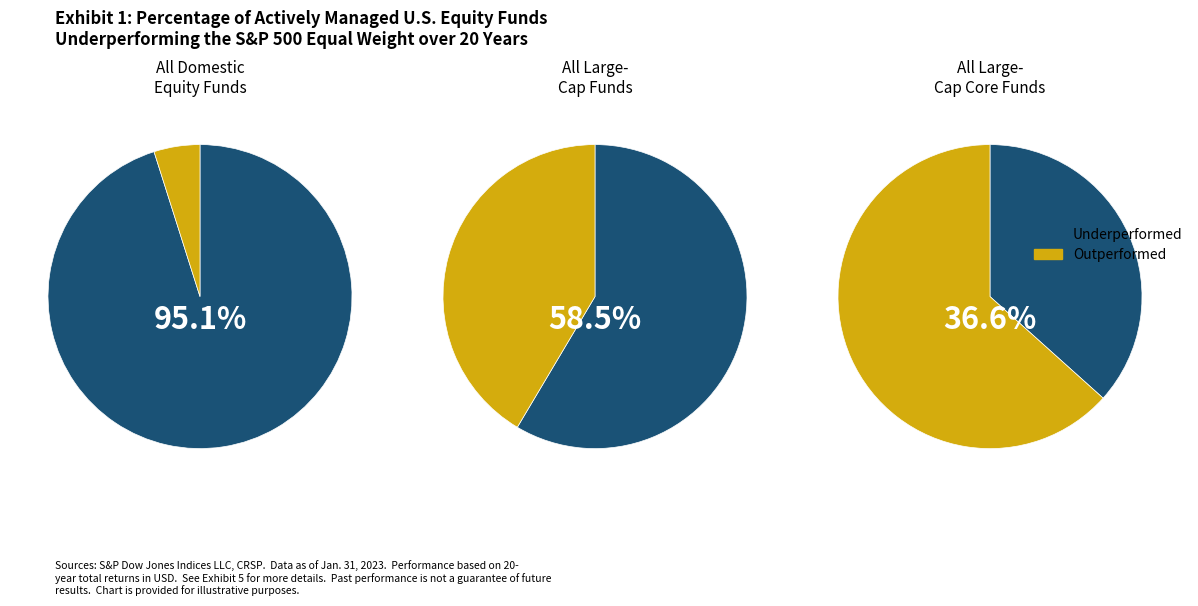

Is 4 the majority of the pie?

No